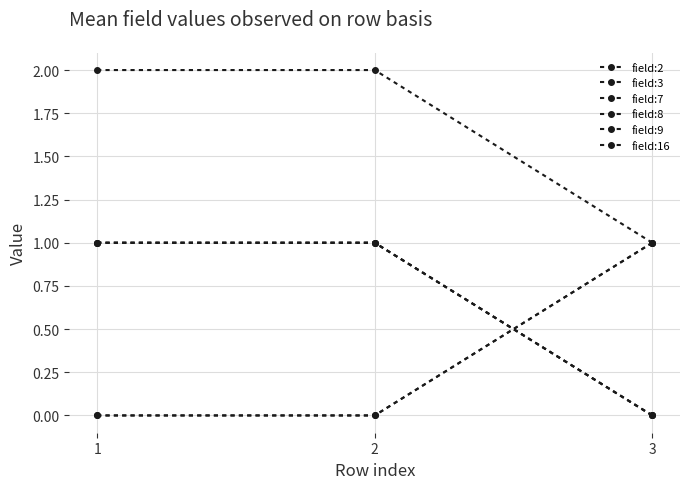

Which category has the highest value across all series?

1